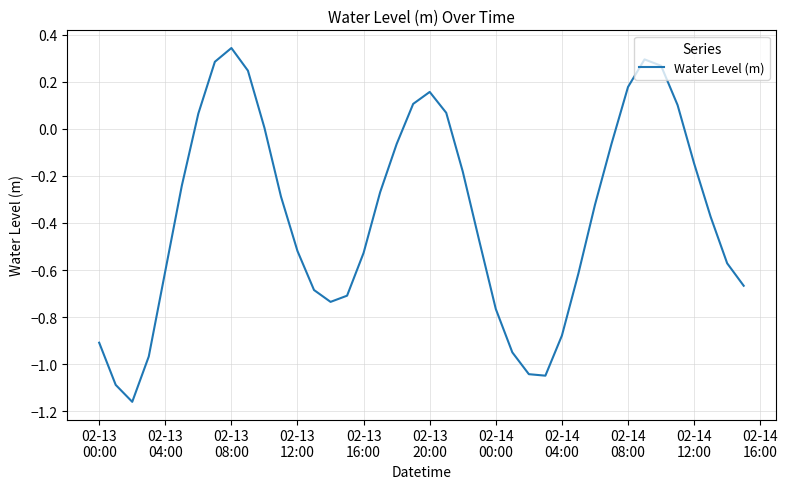

What is the difference between the maximum and minimum values?

1.5